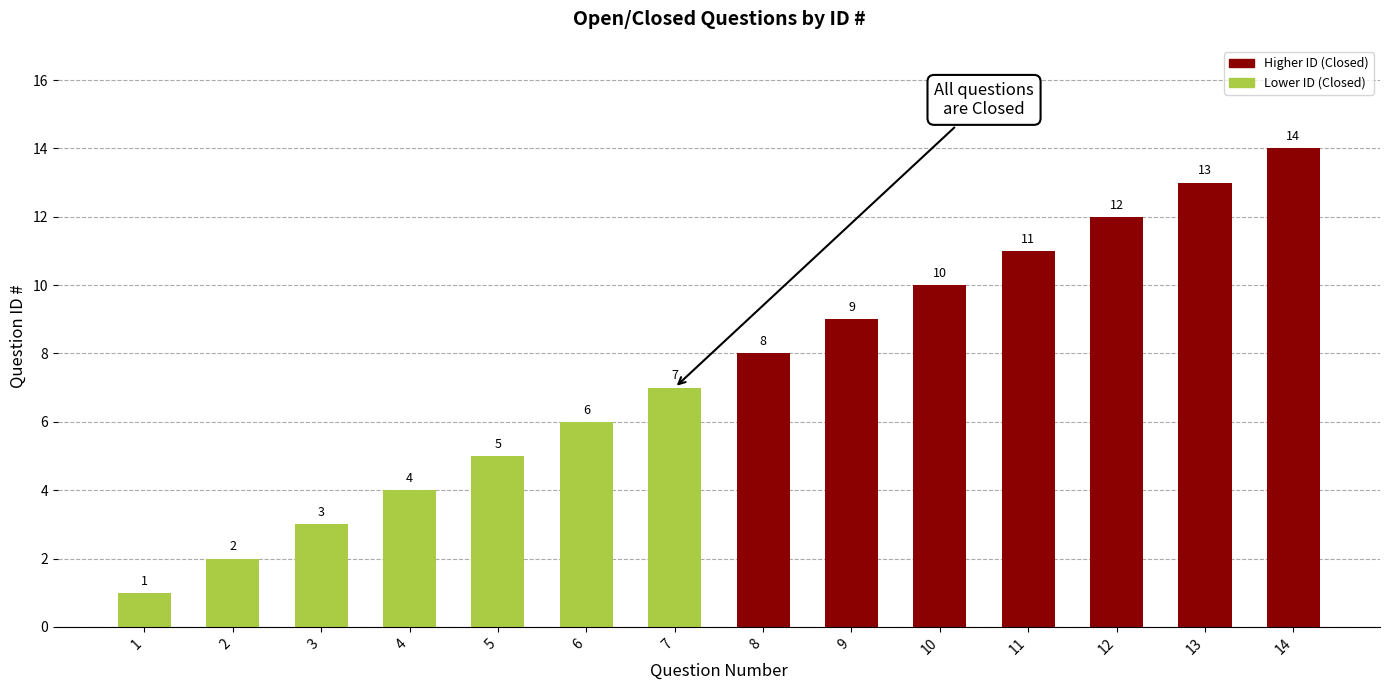

What is the greatest value displayed?

14